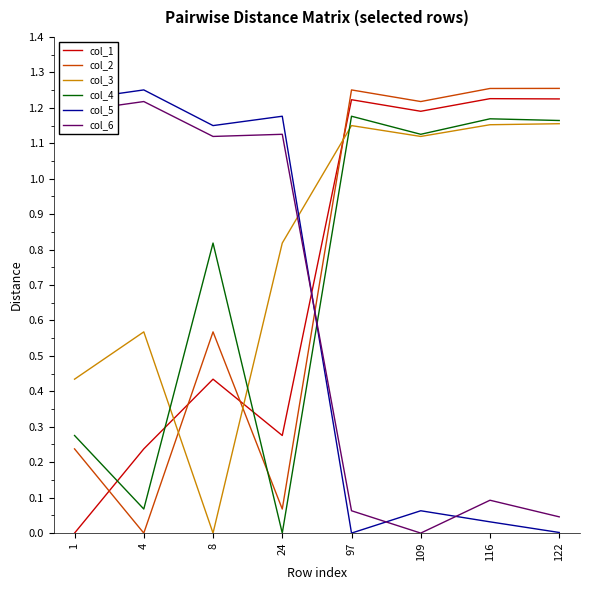

At which label does col_3 first exceed 1?

97